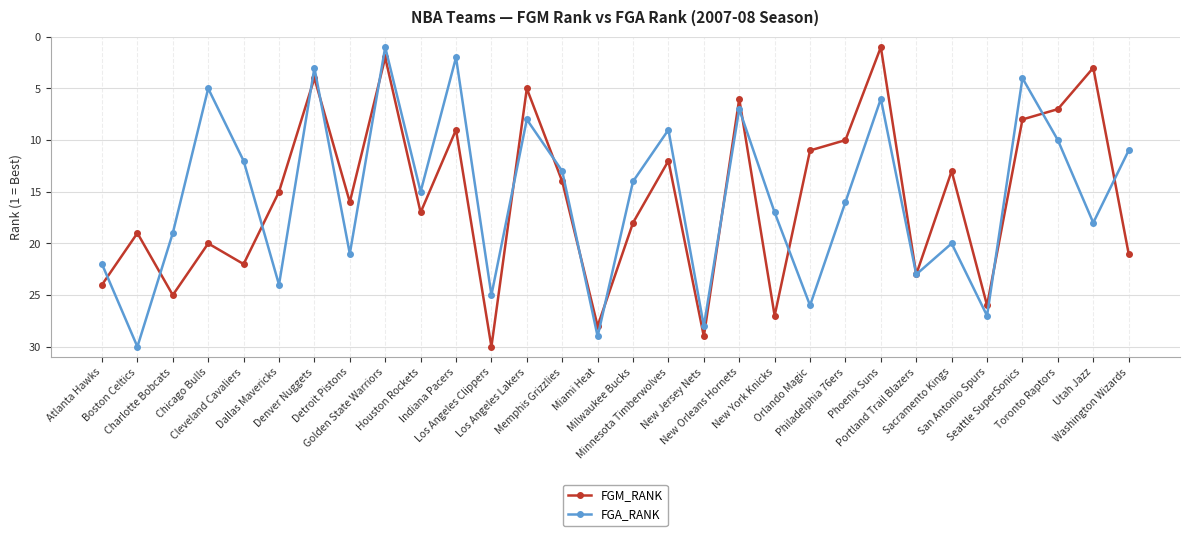

What is the greatest value displayed?

30